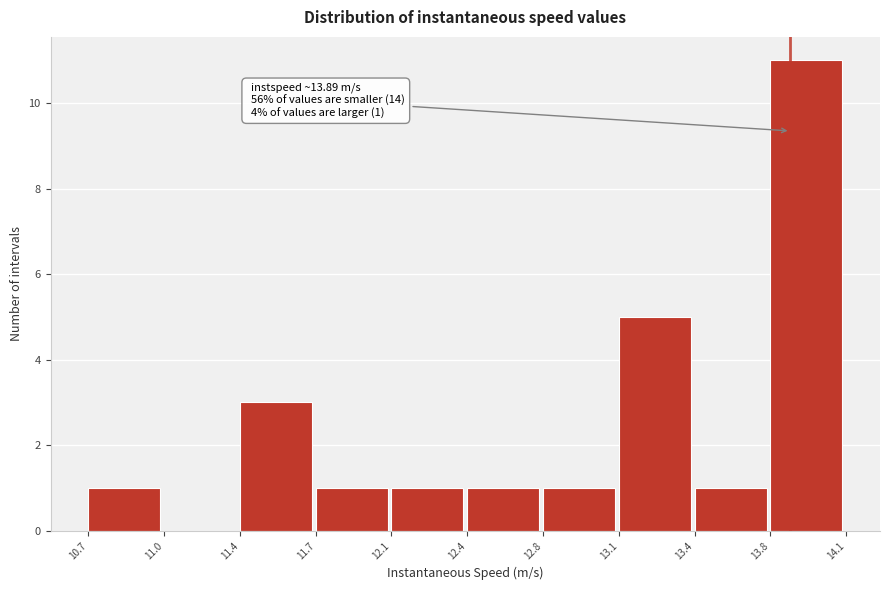

Reading left to right, transcribe all the data shown in this chart.

10.7=1	11.0=0	11.4=3	11.7=1	12.1=1	12.4=1	12.8=1	13.1=5	13.4=1	13.8=11